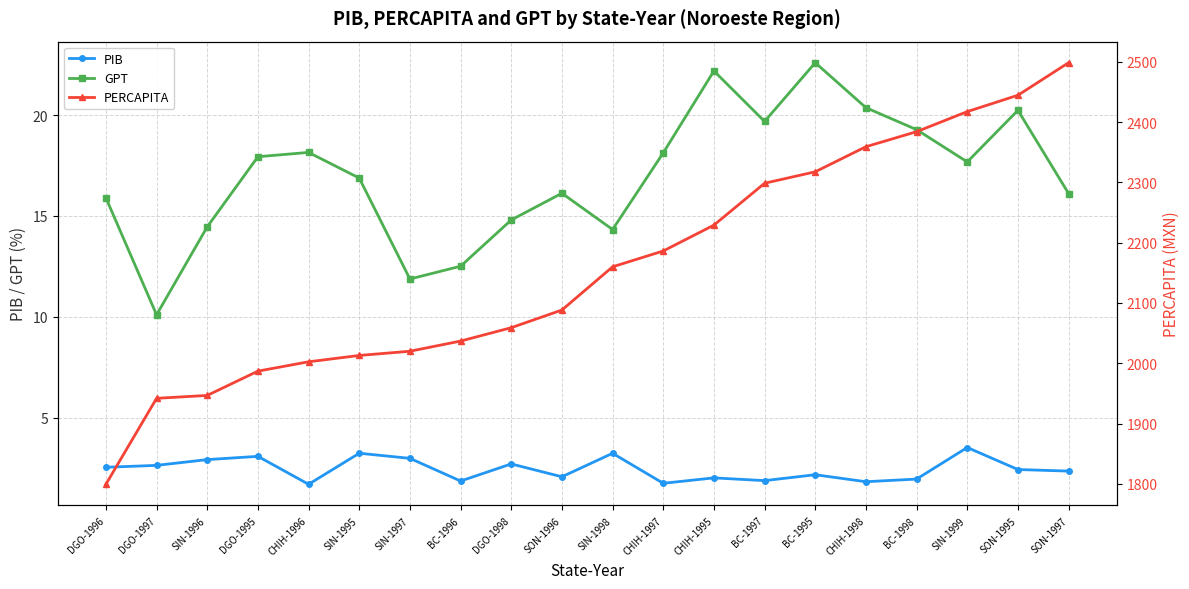

What is the minimum value for PIB?

1.7